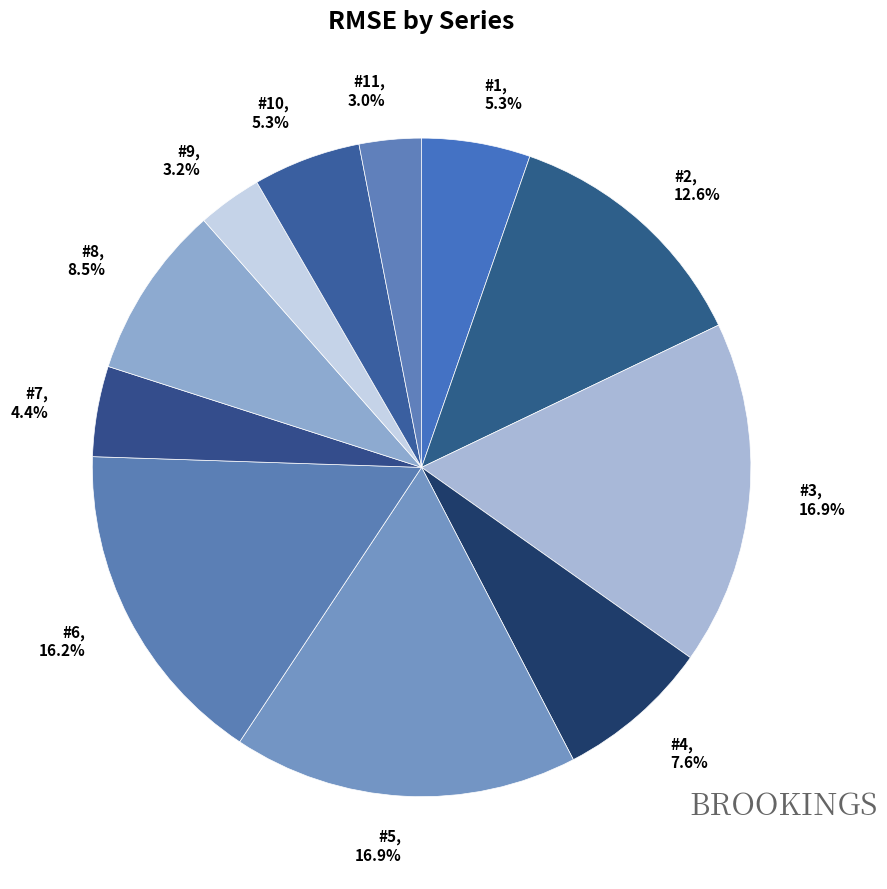

How many slices are in this pie chart?

11